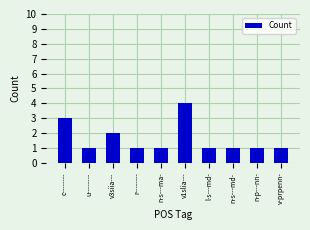

How many categories are shown in the chart?

10